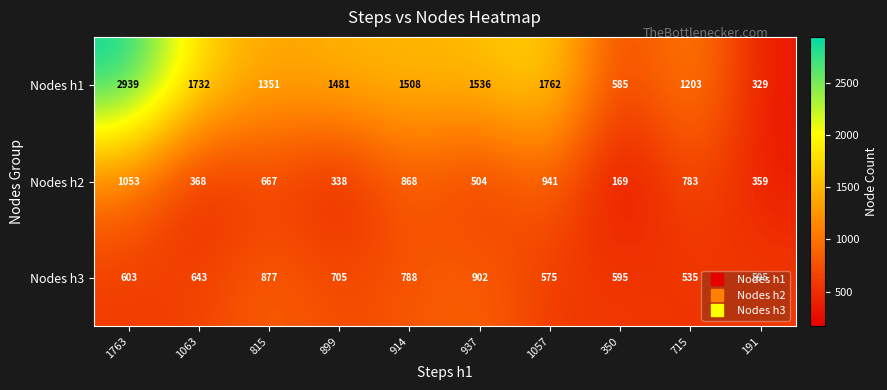

Which series changed the most between 914 and 191?

Nodes h1